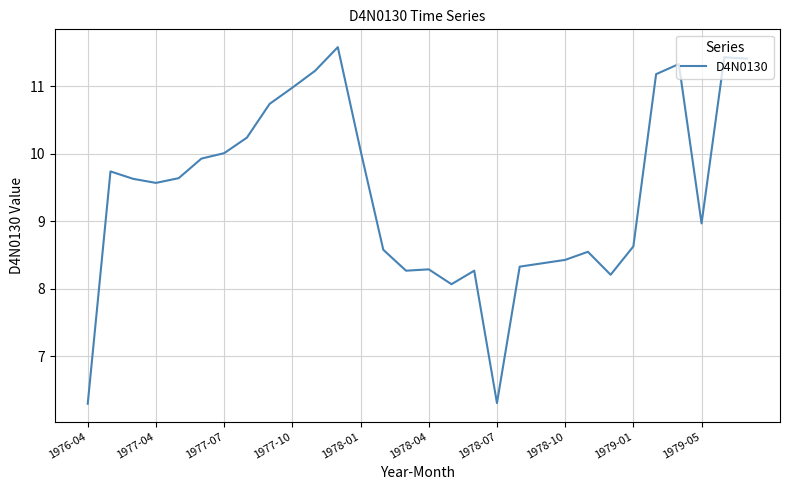

What is the greatest value displayed?

11.6